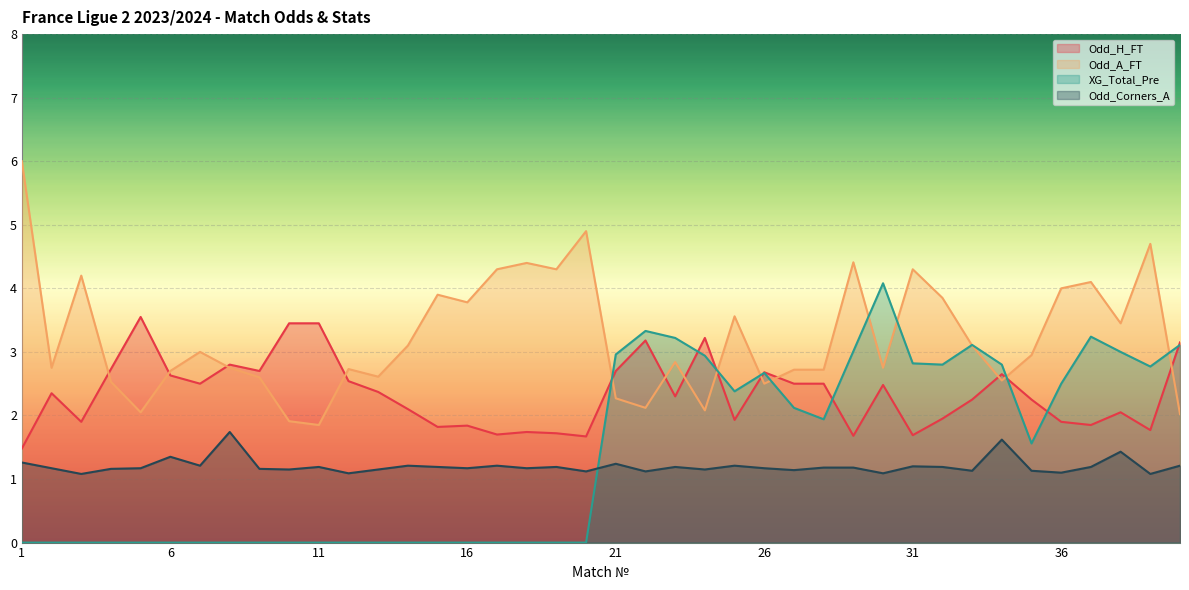

Reading left to right, transcribe all the data shown in this chart.

Odd_H_FT: 1=1.5	2=2.4	3=1.9	4=2.7	5=3.5	6=2.6	7=2.5	8=2.8	9=2.7	10=3.5	11=3.5	12=2.5	13=2.4	14=2.1	15=1.8	16=1.8	17=1.7	18=1.7	19=1.7	20=1.7	21=2.7	22=3.2	23=2.3	24=3.2	25=1.9	26=2.7	27=2.5	28=2.5	29=1.7	30=2.5	31=1.7	32=1.9	33=2.2	34=2.6	35=2.2	36=1.9	37=1.9	38=2.0	39=1.8	40=3.1
Odd_A_FT: 1=6.0	2=2.8	3=4.2	4=2.5	5=2.0	6=2.7	7=3.0	8=2.8	9=2.6	10=1.9	11=1.9	12=2.7	13=2.6	14=3.1	15=3.9	16=3.8	17=4.3	18=4.4	19=4.3	20=4.9	21=2.3	22=2.1	23=2.8	24=2.1	25=3.6	26=2.5	27=2.7	28=2.7	29=4.4	30=2.8	31=4.3	32=3.9	33=3.1	34=2.5	35=3.0	36=4.0	37=4.1	38=3.5	39=4.7	40=2.0
XG_Total_Pre: 1=0.0	2=0.0	3=0.0	4=0.0	5=0.0	6=0.0	7=0.0	8=0.0	9=0.0	10=0.0	11=0.0	12=0.0	13=0.0	14=0.0	15=0.0	16=0.0	17=0.0	18=0.0	19=0.0	20=0.0	21=3.0	22=3.3	23=3.2	24=2.9	25=2.4	26=2.7	27=2.1	28=1.9	29=3.0	30=4.1	31=2.8	32=2.8	33=3.1	34=2.8	35=1.6	36=2.5	37=3.2	38=3.0	39=2.8	40=3.1
Odd_Corners_A: 1=1.3	2=1.2	3=1.1	4=1.2	5=1.2	6=1.4	7=1.2	8=1.7	9=1.2	10=1.1	11=1.2	12=1.1	13=1.1	14=1.2	15=1.2	16=1.2	17=1.2	18=1.2	19=1.2	20=1.1	21=1.2	22=1.1	23=1.2	24=1.1	25=1.2	26=1.2	27=1.1	28=1.2	29=1.2	30=1.1	31=1.2	32=1.2	33=1.1	34=1.6	35=1.1	36=1.1	37=1.2	38=1.4	39=1.1	40=1.2